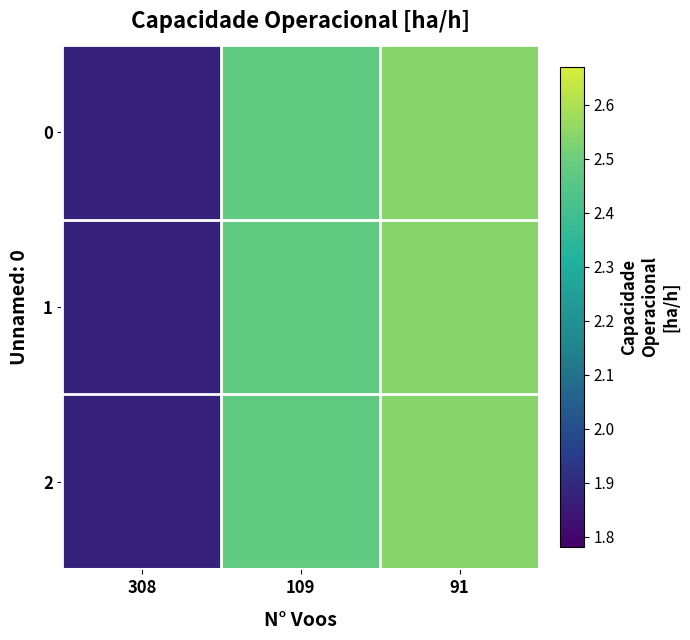

Reading left to right, transcribe all the data shown in this chart.

0: 308=1.9	109=2.5	91=2.5
1: 308=1.9	109=2.5	91=2.5
2: 308=1.9	109=2.5	91=2.5